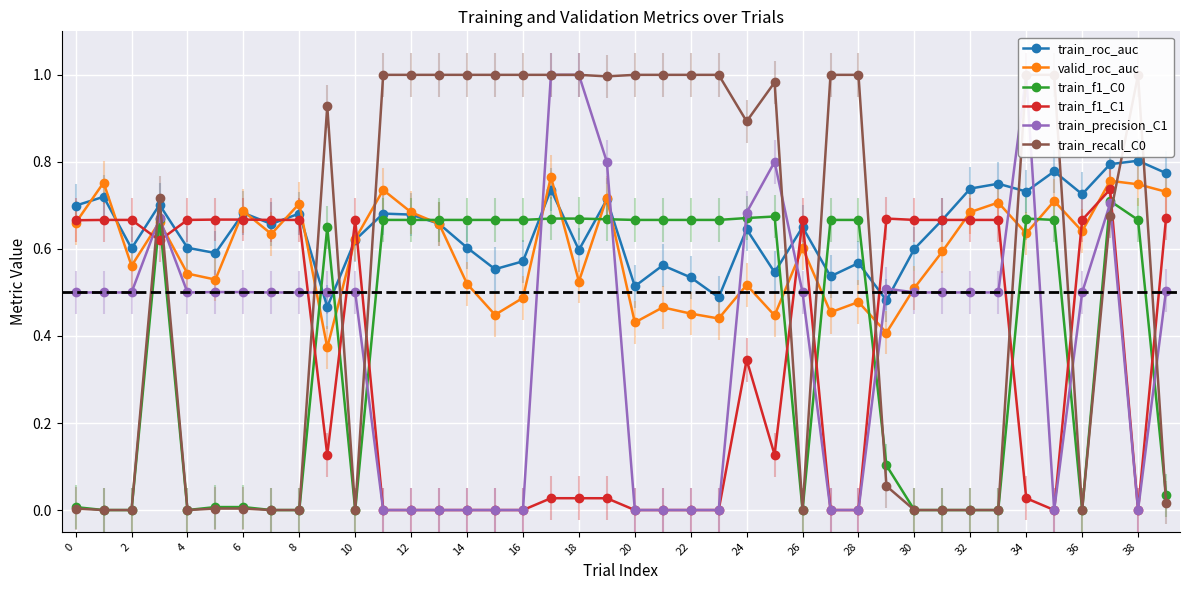

After their last crossing, which series has the higher values: train_f1_C0 or train_recall_C0?

train_f1_C0